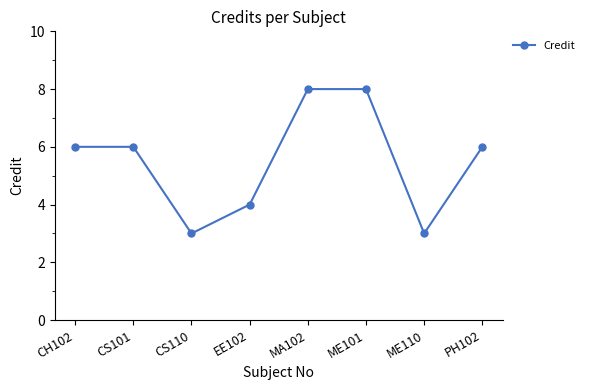

What is the change in value from CS110 to EE102?

+1